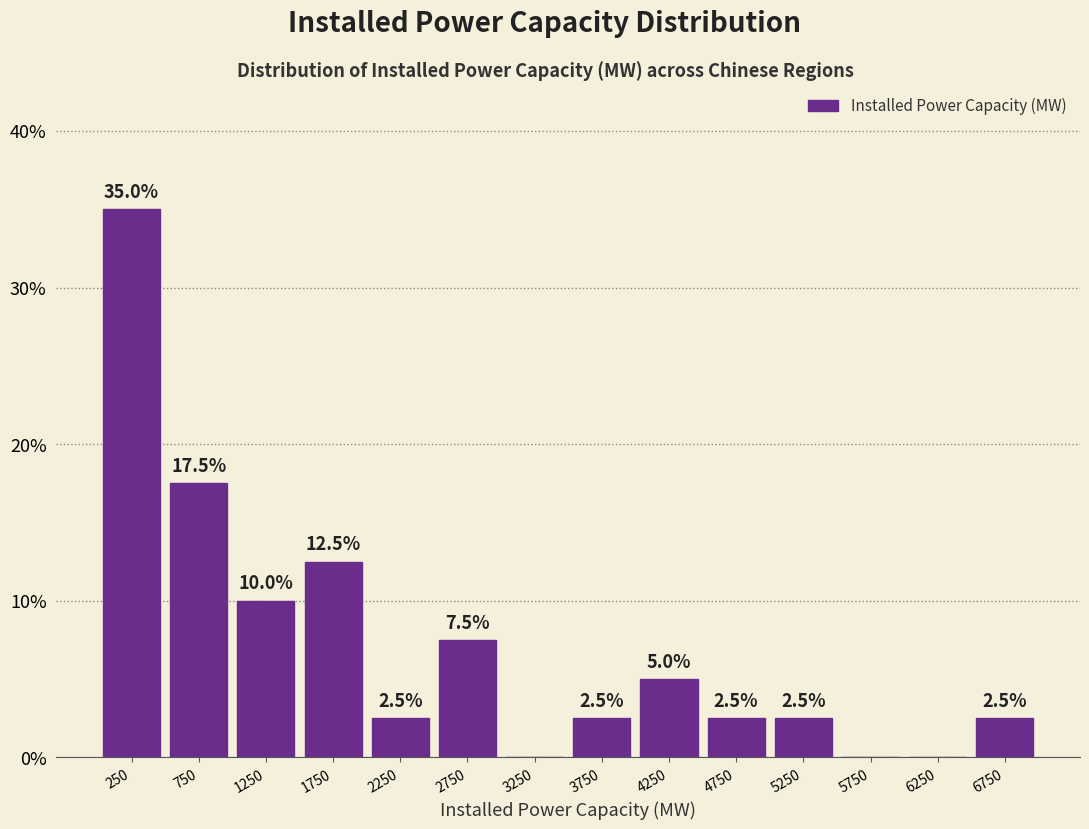

Which range on the x-axis has the tallest bar?

0 to 500